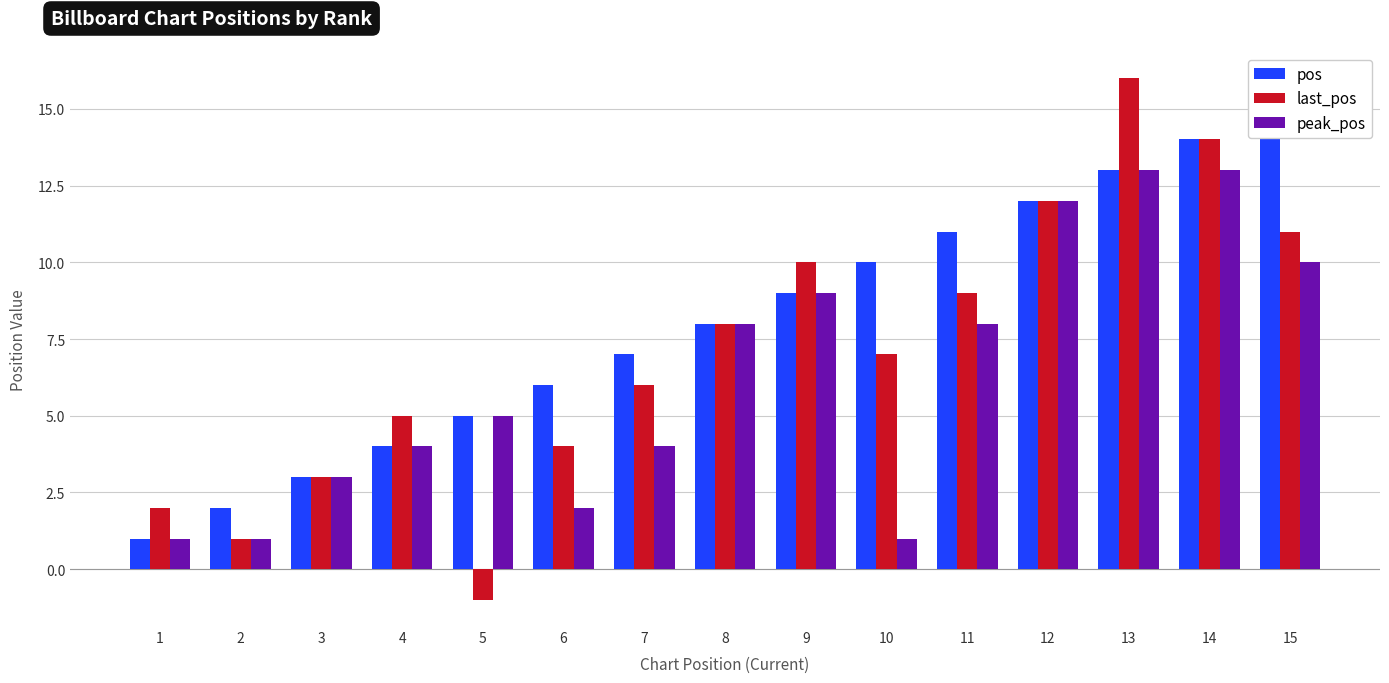

How many groups of bars are there?

15